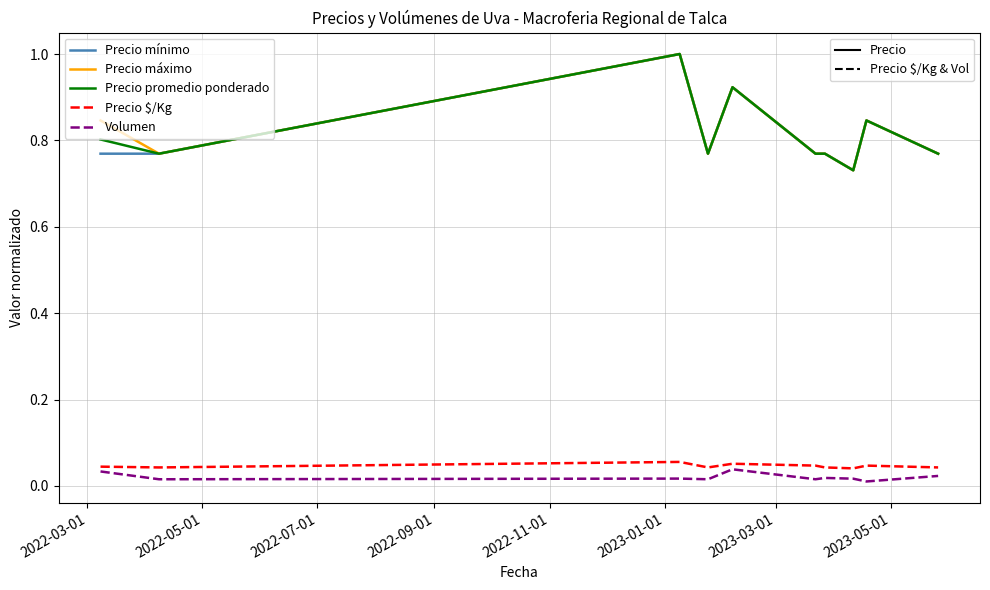

What is the greatest value displayed?

1.0